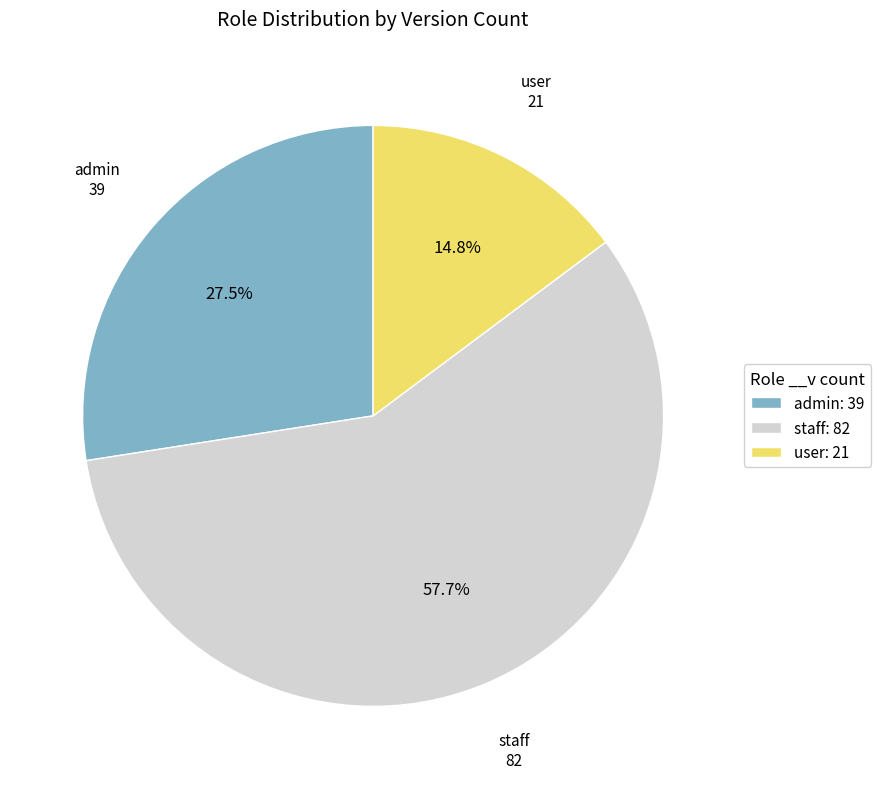

Between admin and user, which is larger?

admin